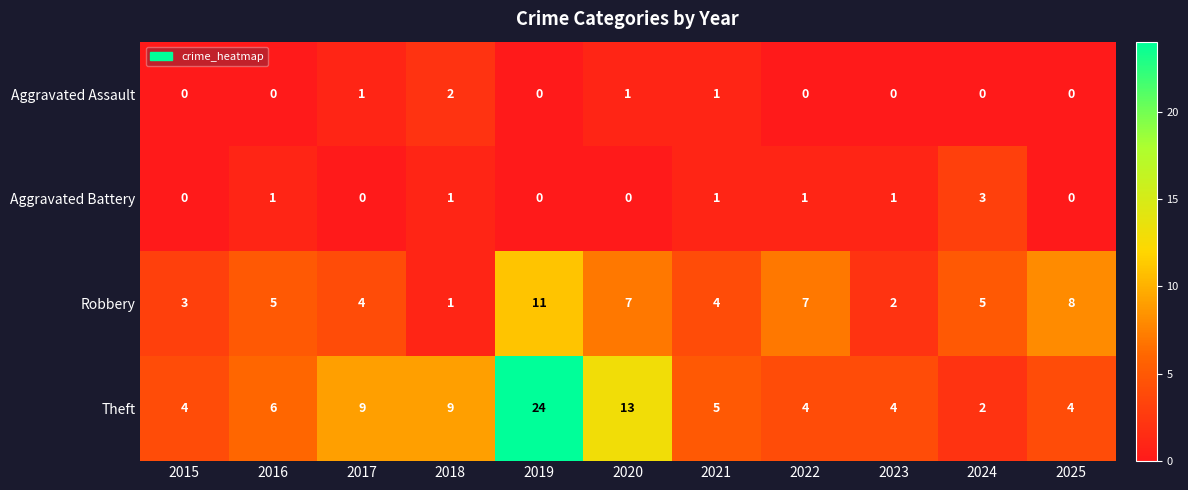

Rank the series by their maximum value, from highest to lowest.

Theft, Robbery, Aggravated Battery, Aggravated Assault